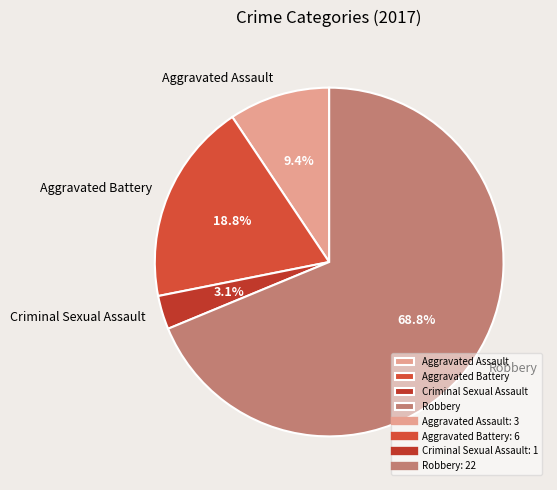

The Criminal Sexual Assault slice represents 3% of the pie. True or false?

True